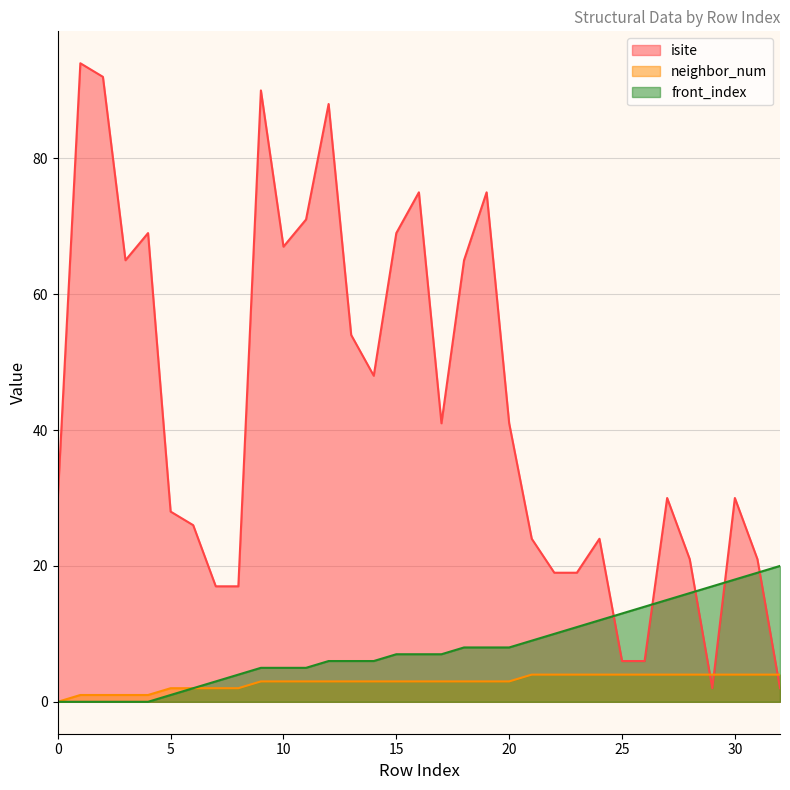

At which label is isite closest to 48?

14